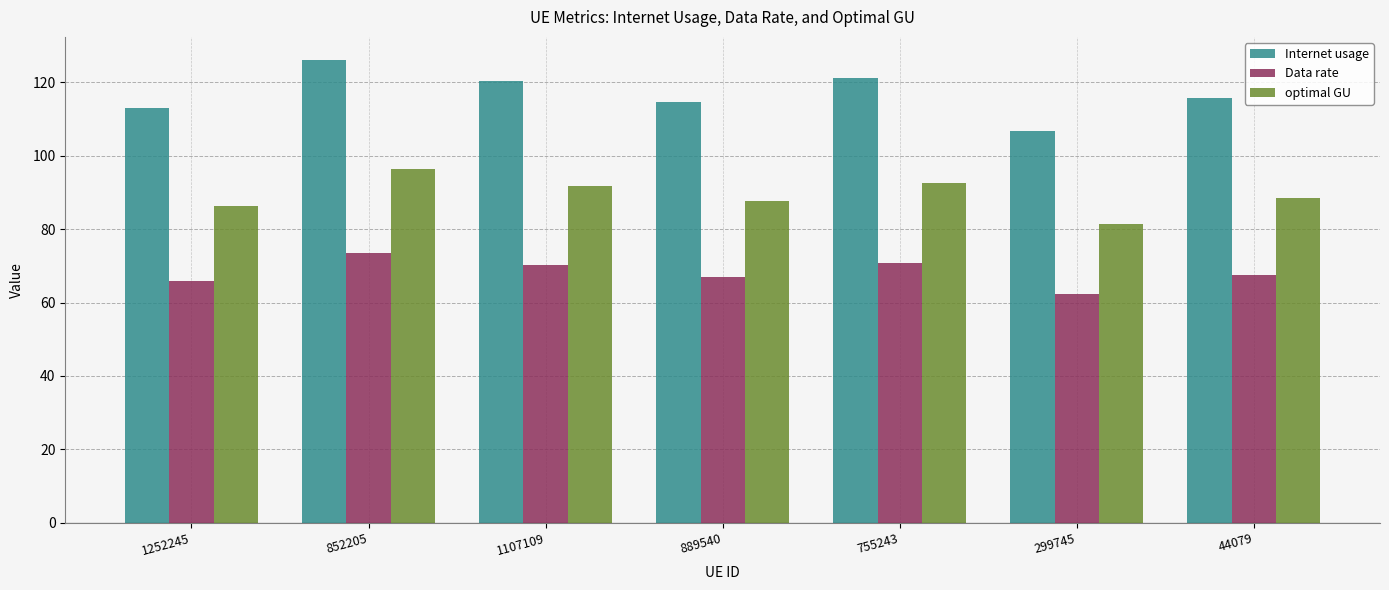

What is the minimum value for optimal GU?

81.4